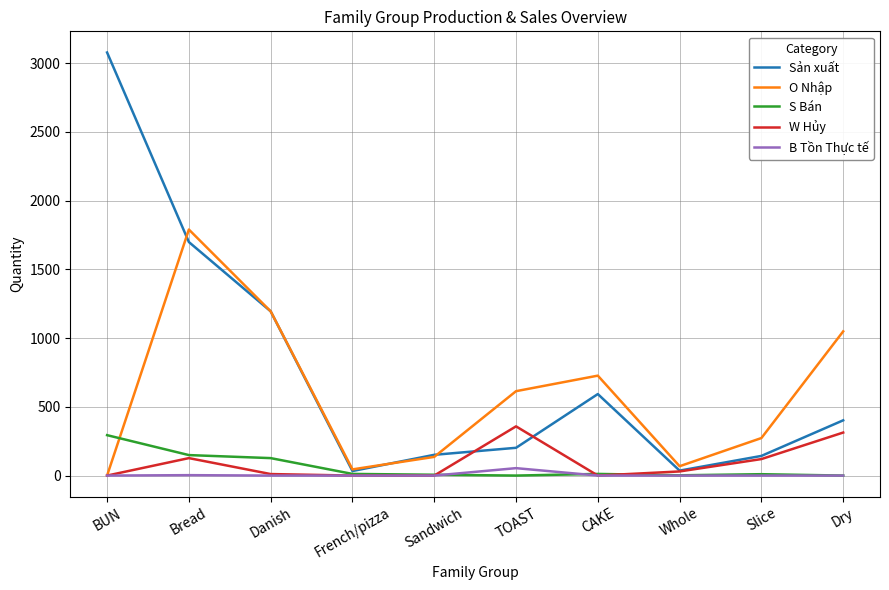

What are all the series names shown in the legend?

Sản xuất, O Nhập, S Bán, W Hủy, B Tồn Thực tế